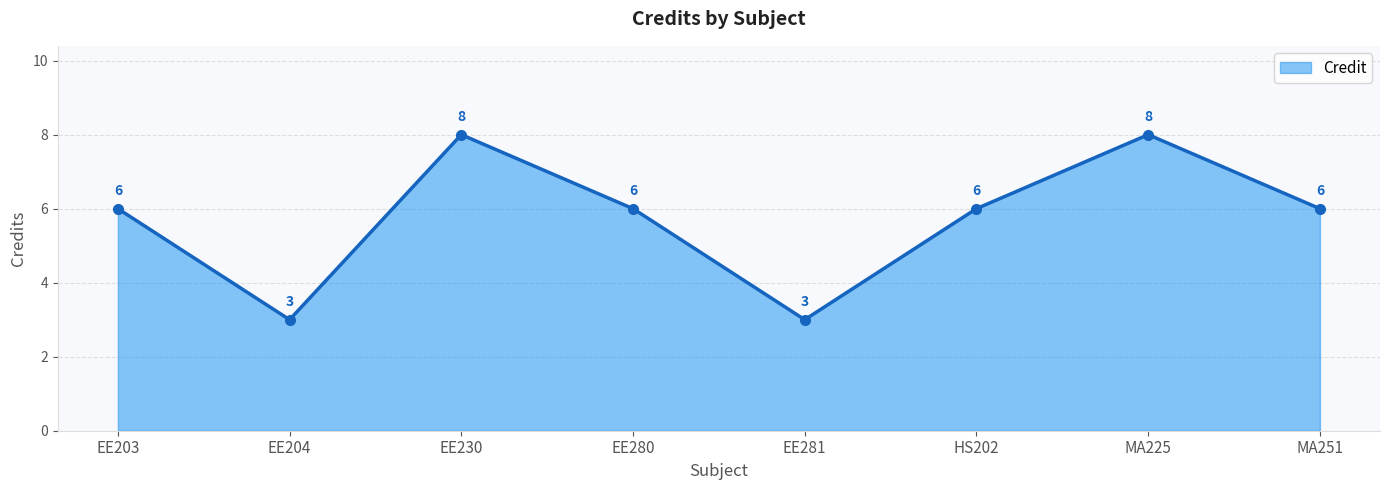

What is the approximate value at MA225?

8